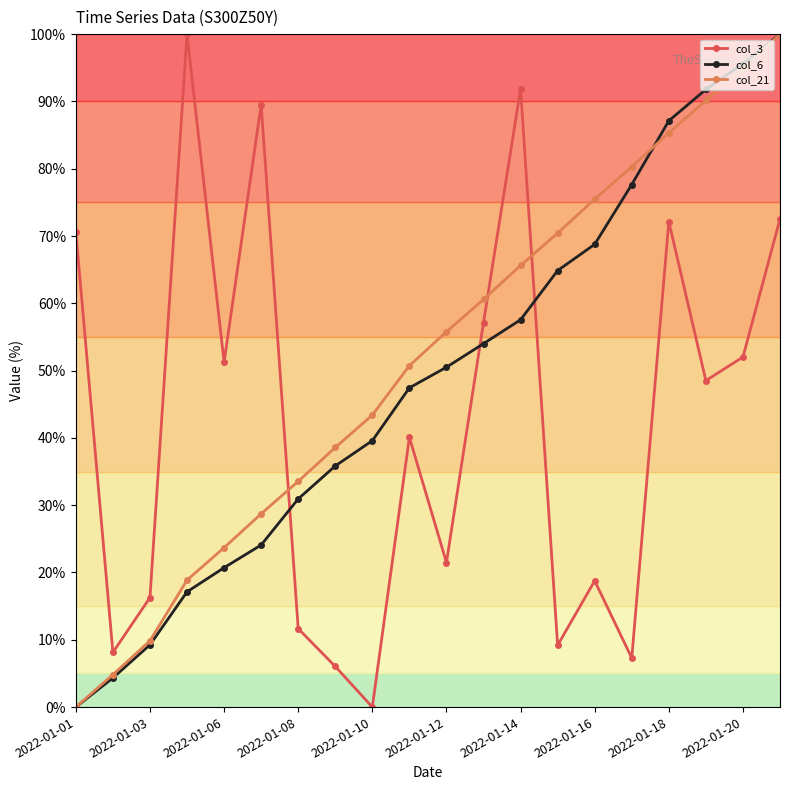

In col_3, how many points are lower than both neighbors (excluding endpoints)?

7